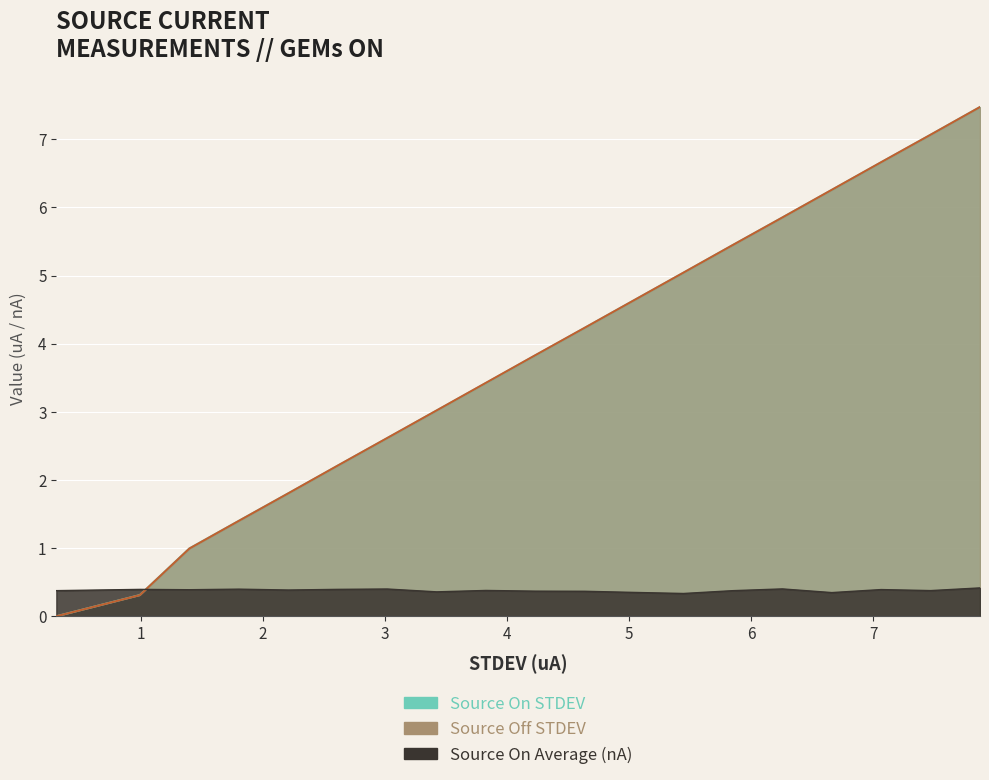

What is the label of the 18th point from the left?

7.472428